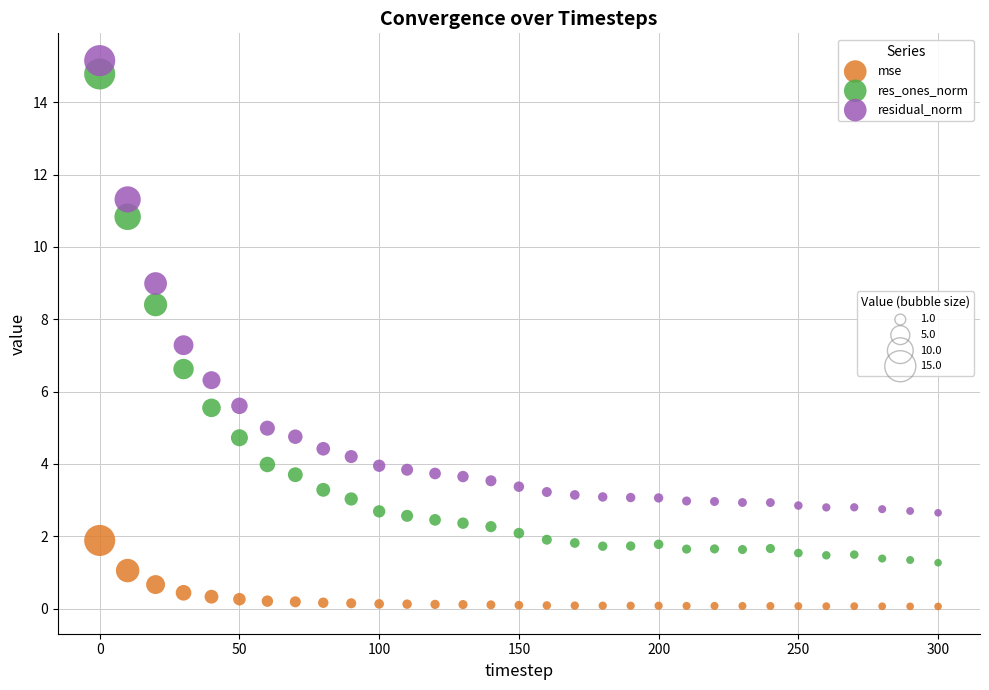

Across all data points, what is the range of Y values (max minus min)?

15.1